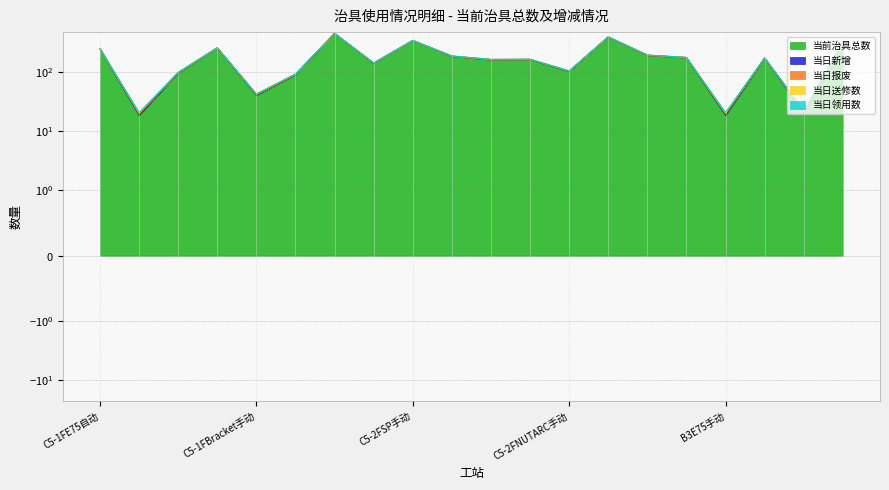

Which series changed the most between C5-2FSP手动 and B3Bracket手动?

当前治具总数